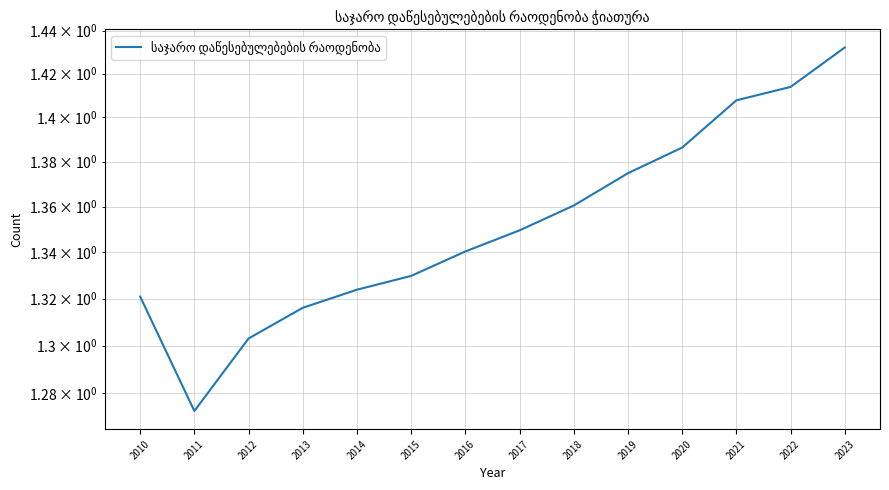

Reading left to right, extract all data points from this chart.

2010=1.3	2011=1.3	2012=1.3	2013=1.3	2014=1.3	2015=1.3	2016=1.3	2017=1.3	2018=1.4	2019=1.4	2020=1.4	2021=1.4	2022=1.4	2023=1.4